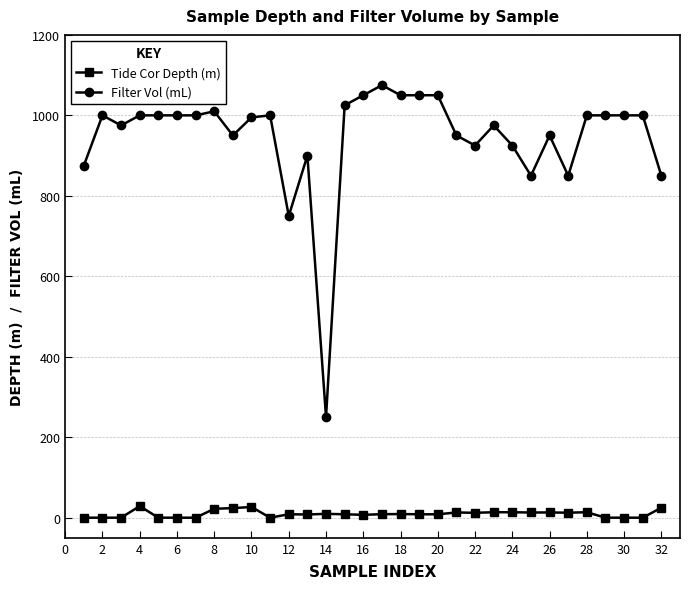

What is the highest value of the Tide Cor Depth (m) series?

28.7